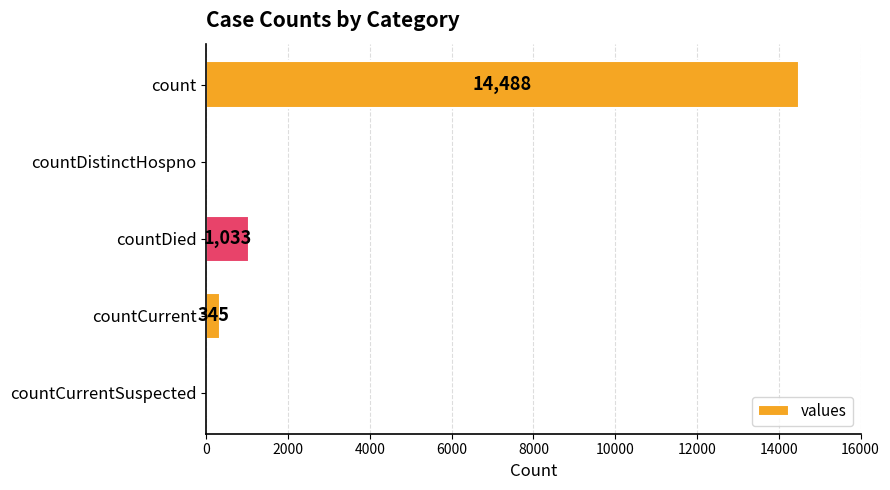

Which category has the highest value across all series?

count